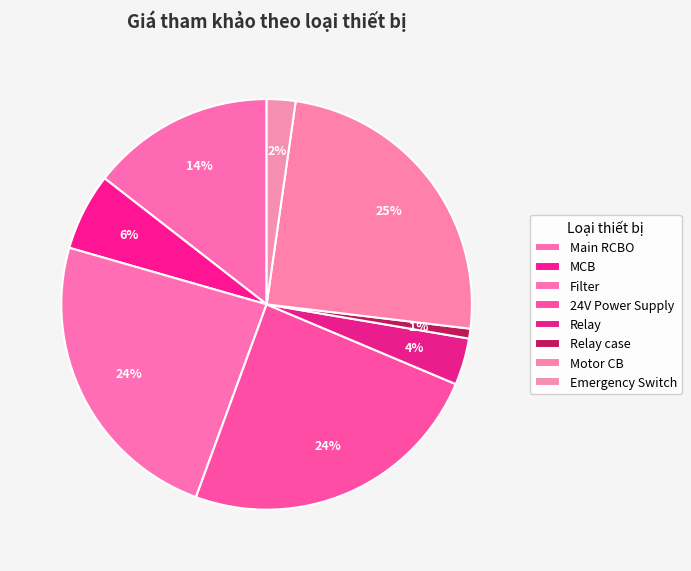

How many segments does this pie chart have?

8